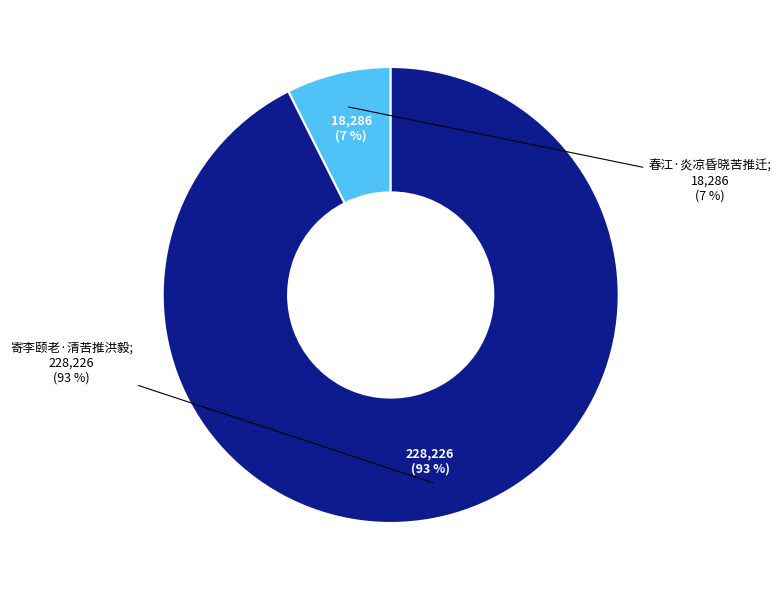

The 寄李颐老·清苦推洪毅 slice represents 99% of the pie. True or false?

False